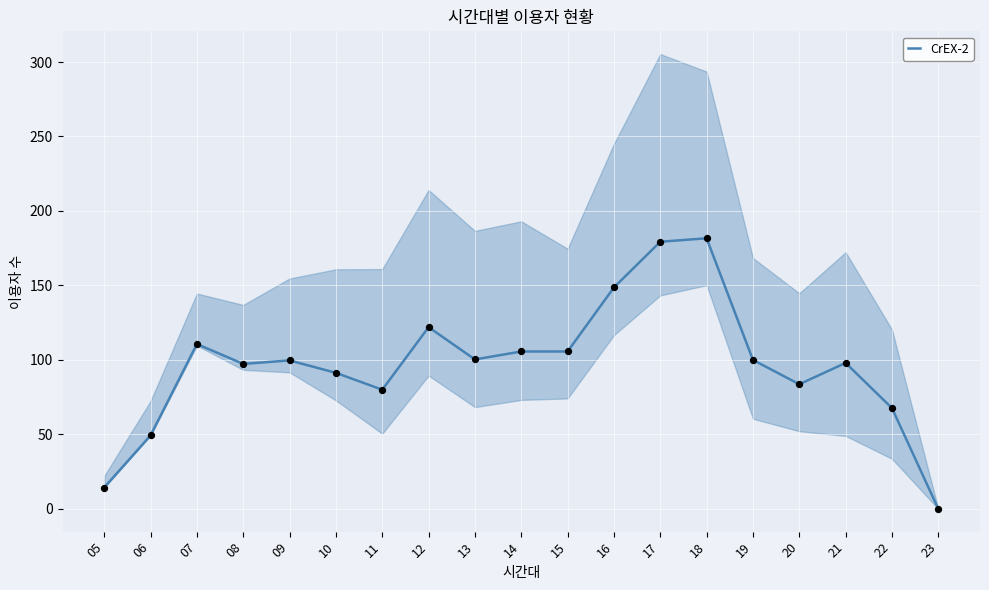

What is the change in value from 11 to 15?

+25.7